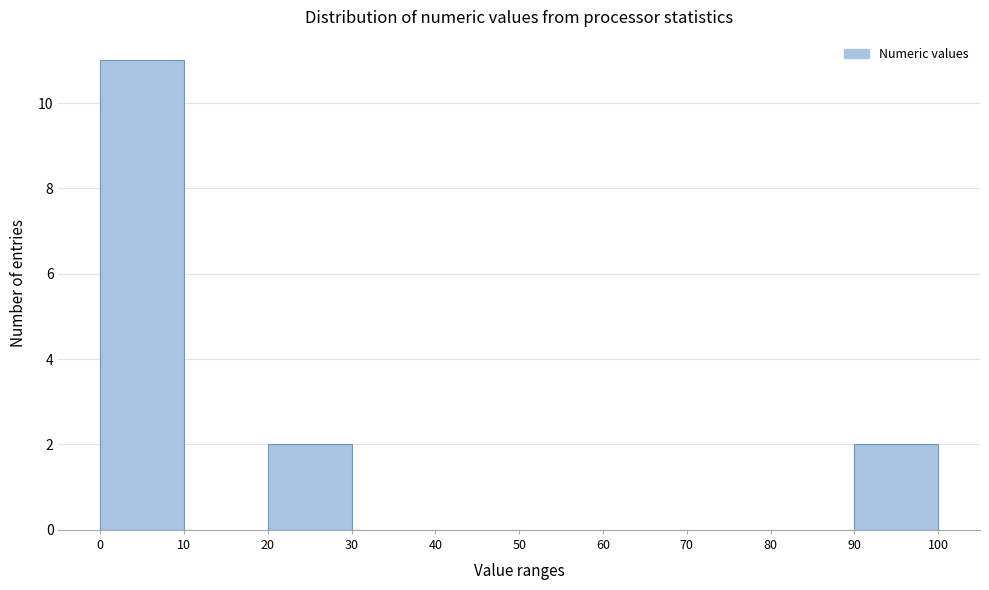

What is the height of the bar covering 20 to 30 on the x-axis? The values are not printed on the chart, so give them approximately, as read against the axis.

2